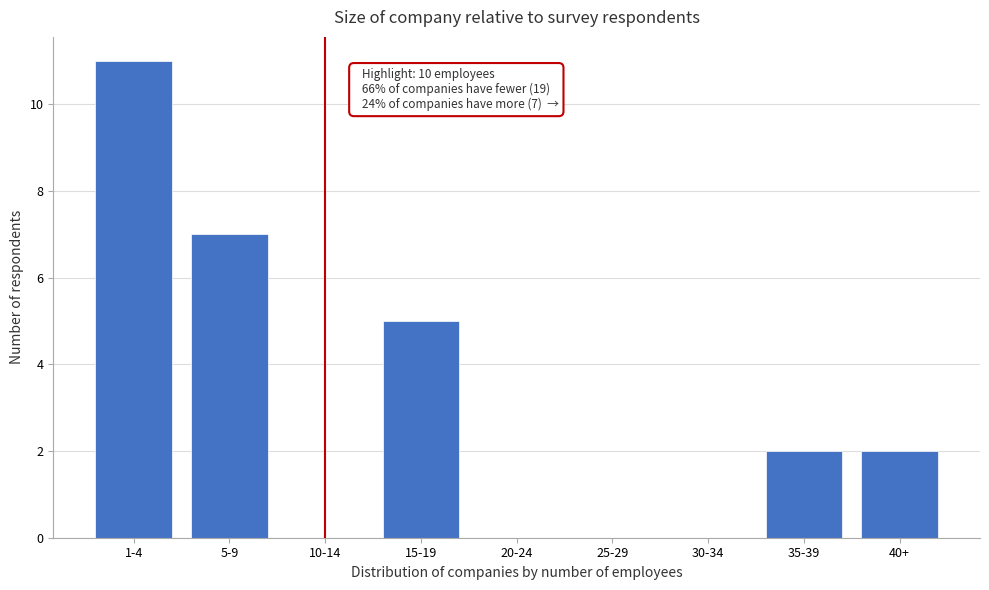

Reading left to right, what are all the values shown in this chart?

1-4=11	5-9=7	10-14=0	15-19=5	20-24=0	25-29=0	30-34=0	35-39=2	40+=2